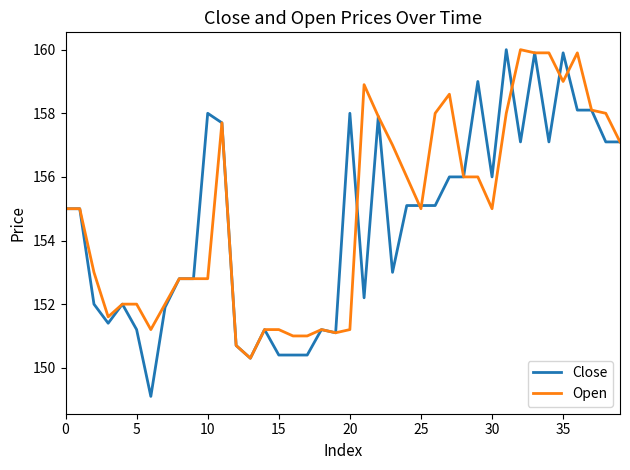

How many categories are shown in the chart?

40